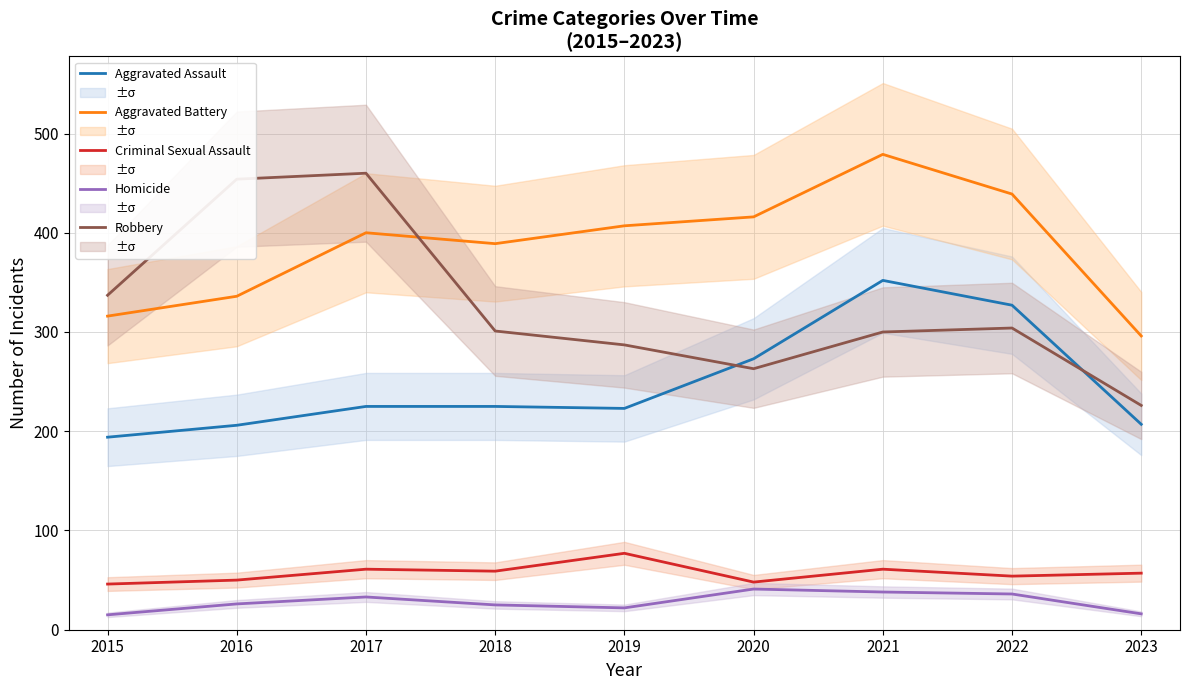

What is the smallest value displayed?

15